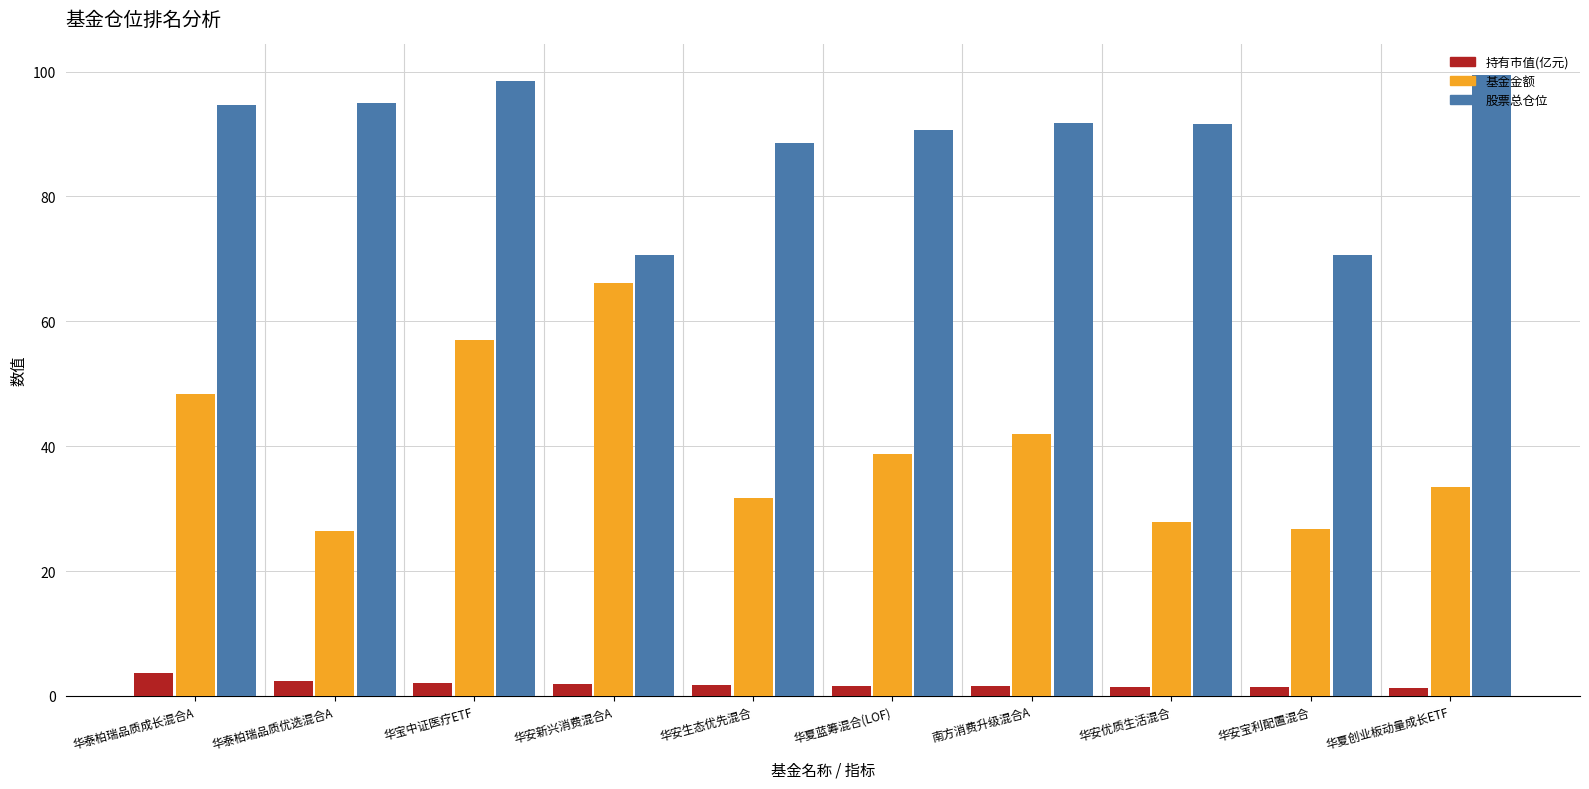

What is the label of the 9th bar from the left?

华安宝利配置混合